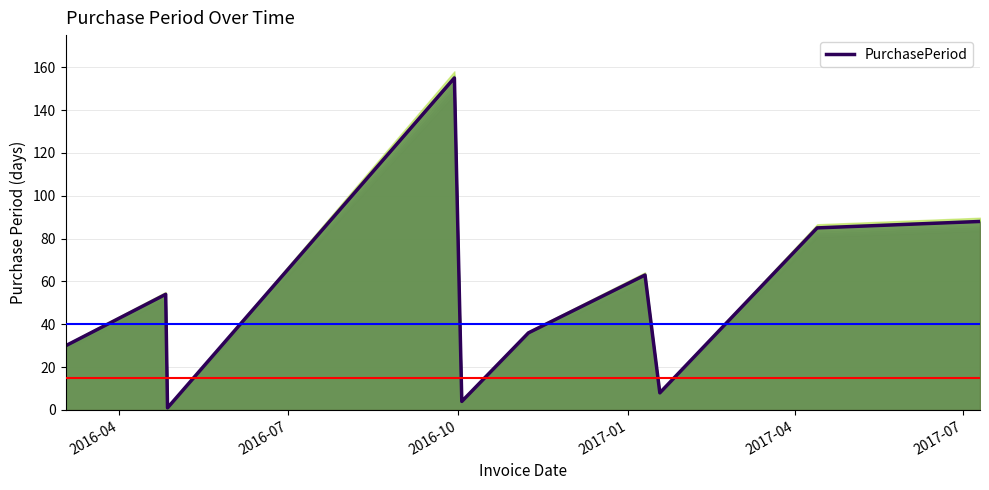

Where is the data nearest to the value 78?

8